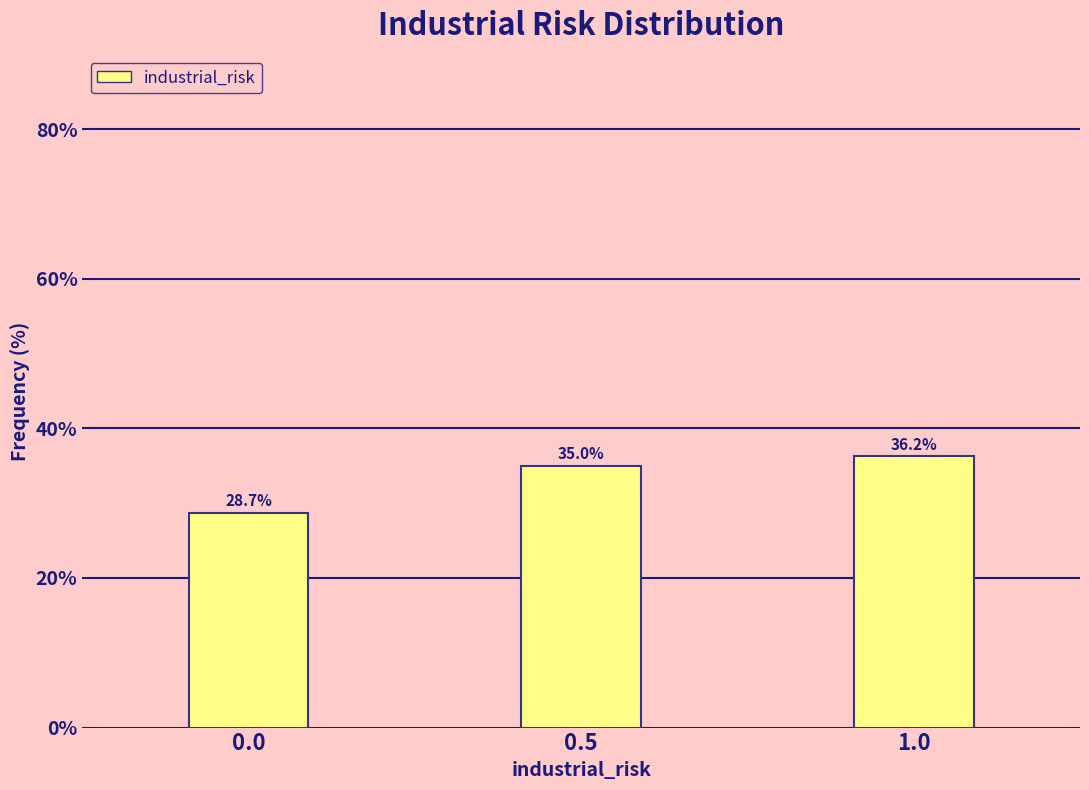

Rank the categories by value from highest to lowest.

1.0, 0.5, 0.0